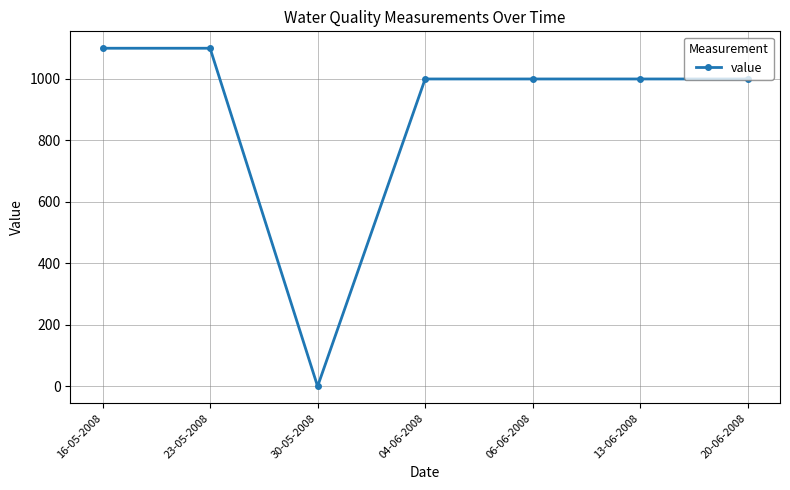

What is the label of the 1st point from the left?

16-05-2008